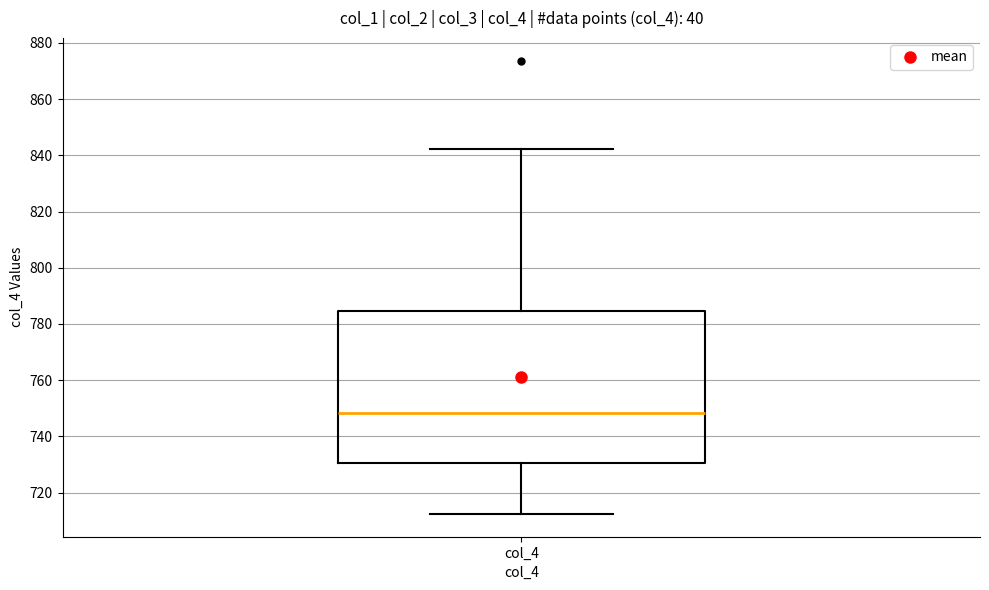

Transcribe this box plot: give where the median line is, the range the box spans, and where the two whiskers end, as read against the y-axis. The values are not printed on the chart, so give them approximately, as read against the axis.

median 748, box 730 to 784, whiskers 712 to 842